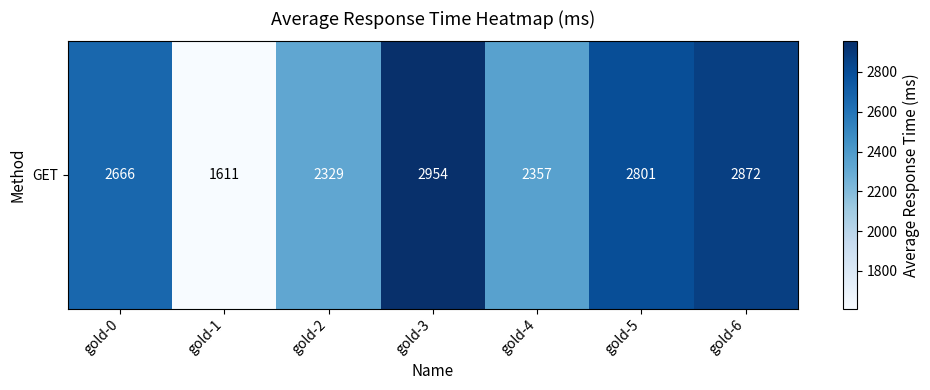

Reading left to right, what are all the values shown in this chart?

2666	1611	2329	2954	2357	2801	2872